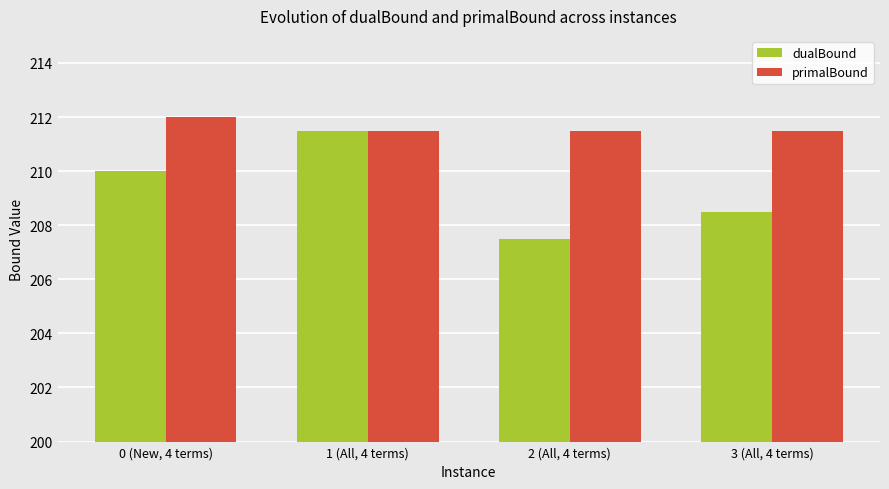

Rank the series by their average value, from lowest to highest.

dualBound, primalBound